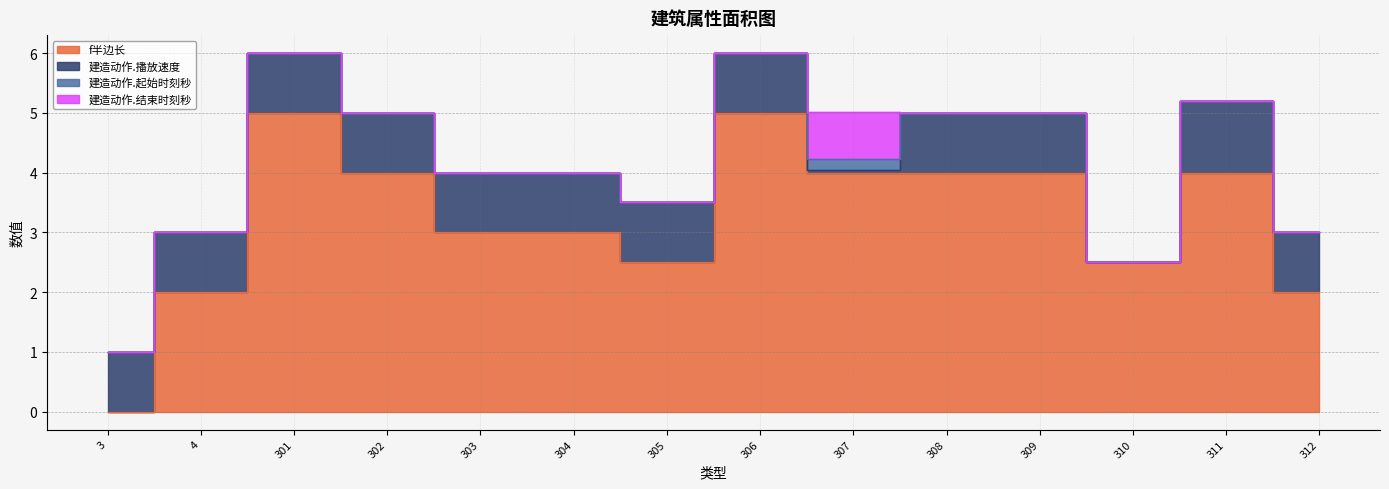

Reading right to left, extract all data points from this chart.

f半边长: 2.0	4.0	2.5	4.0	4.0	4.0	5.0	2.5	3.0	3.0	4.0	5.0	2.0	0.0
建造动作.播放速度: 1.0	1.2	0.0	1.0	1.0	0.1	1.0	1.0	1.0	1.0	1.0	1.0	1.0	1.0
建造动作.起始时刻秒: 0.0	0.0	0.0	0.0	0.0	0.2	0.0	0.0	0.0	0.0	0.0	0.0	0.0	0.0
建造动作.结束时刻秒: 0.0	0.0	0.0	0.0	0.0	0.8	0.0	0.0	0.0	0.0	0.0	0.0	0.0	0.0